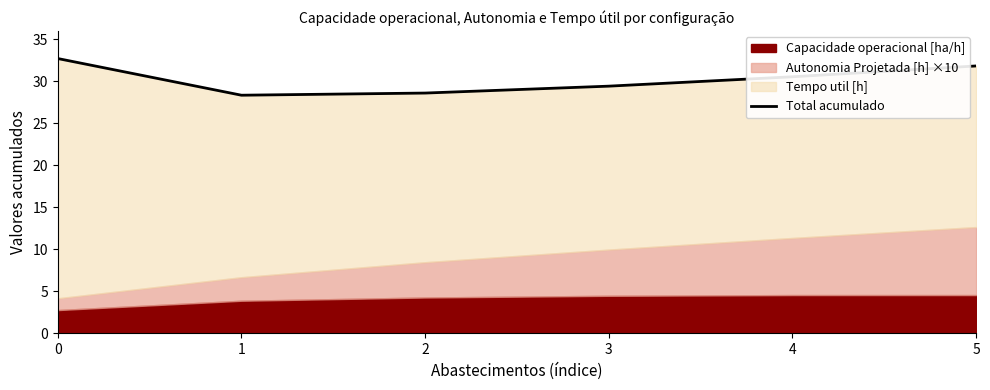

List the labels in order of value, smallest first.

1, 2, 3, 4, 5, 0